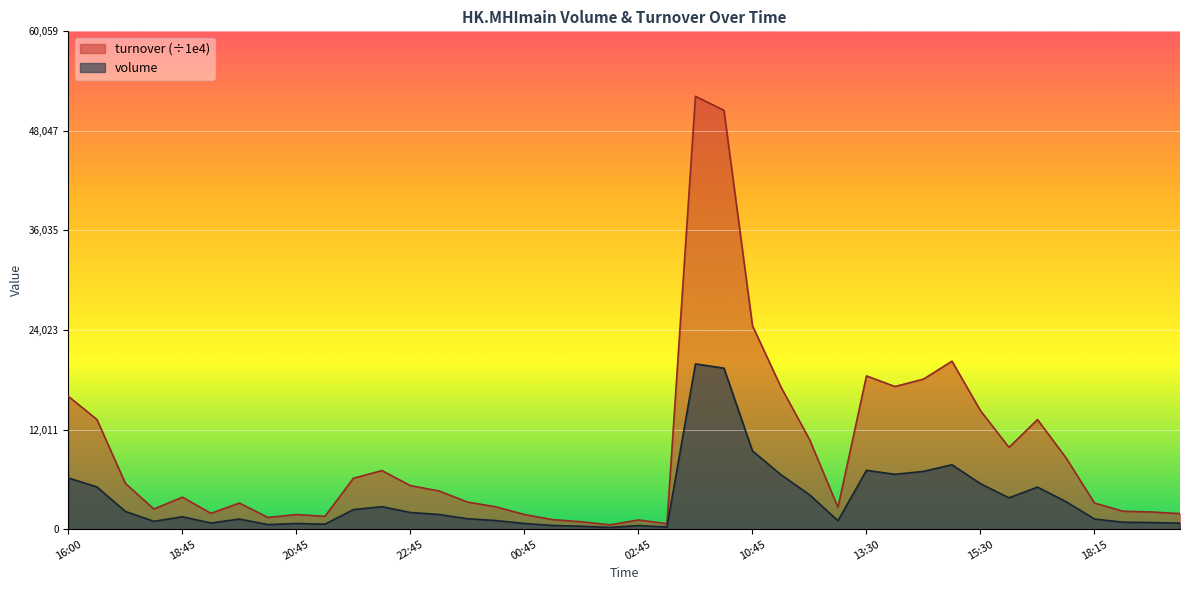

What is the minimum value for turnover?

514.9